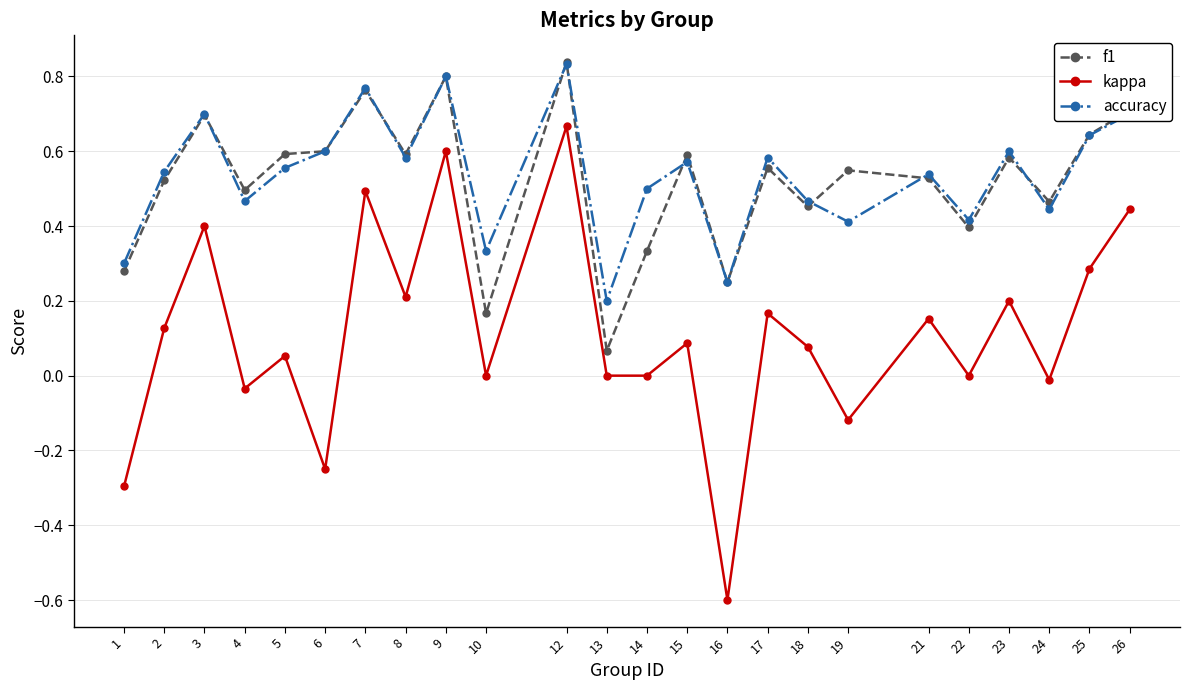

Is the value of f1 at 26 greater than the value of kappa at 22?

Yes